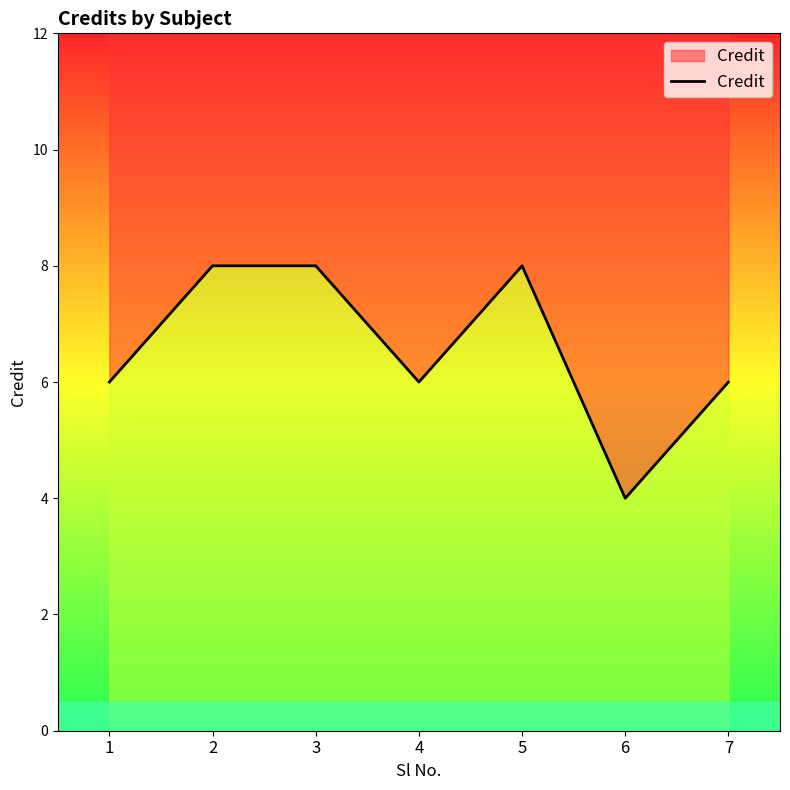

What is the change in value from 6 to 7?

+2